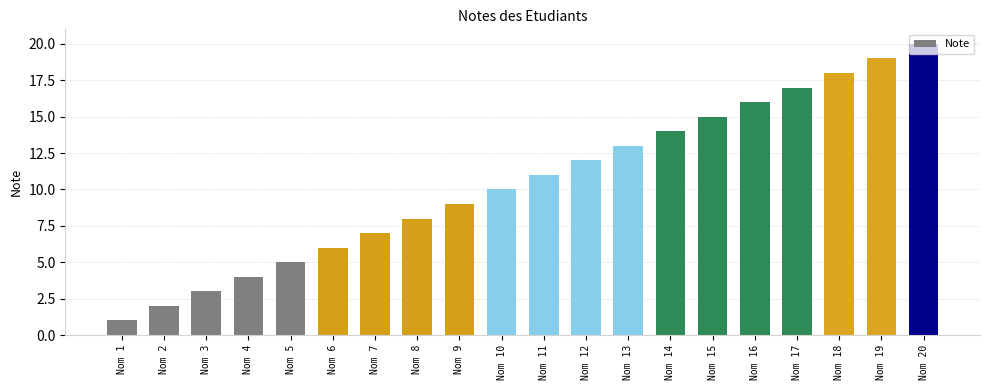

Reading left to right, what are all the values shown in this chart?

1	2	3	4	5	6	7	8	9	10	11	12	13	14	15	16	17	18	19	20